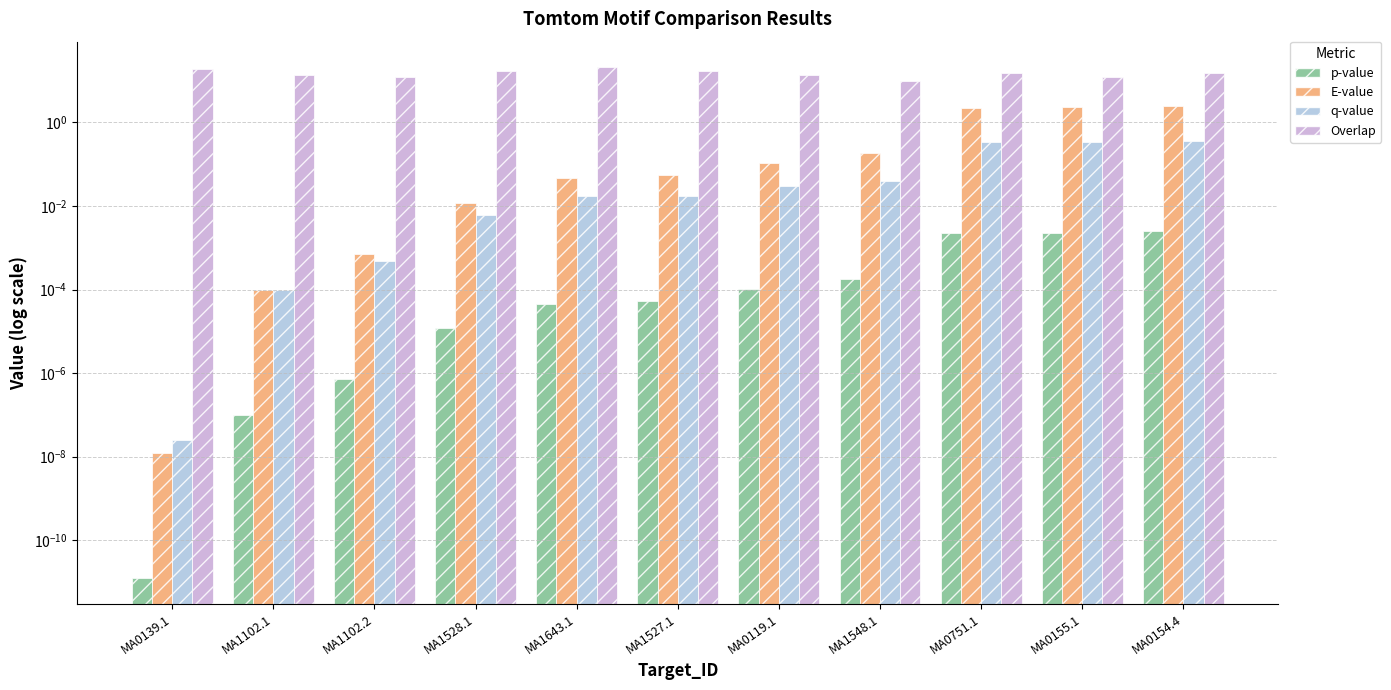

What is the difference between the Overlap values at MA0139.1 and MA0751.1?

4.0